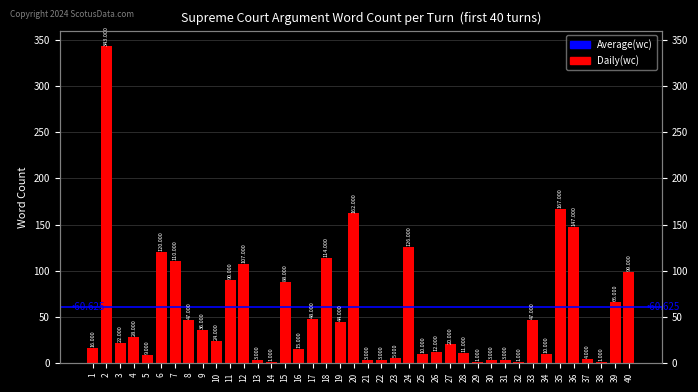

The chart shows a value of 2 at 5. True or false?

False